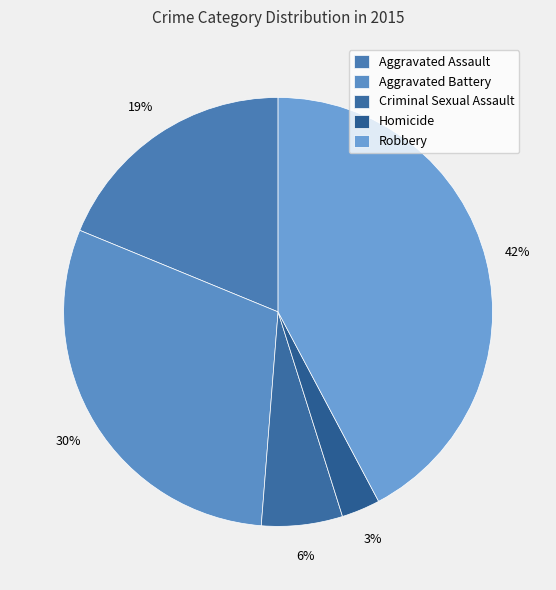

What percentage is the Aggravated Assault slice, to the nearest percent?

19%